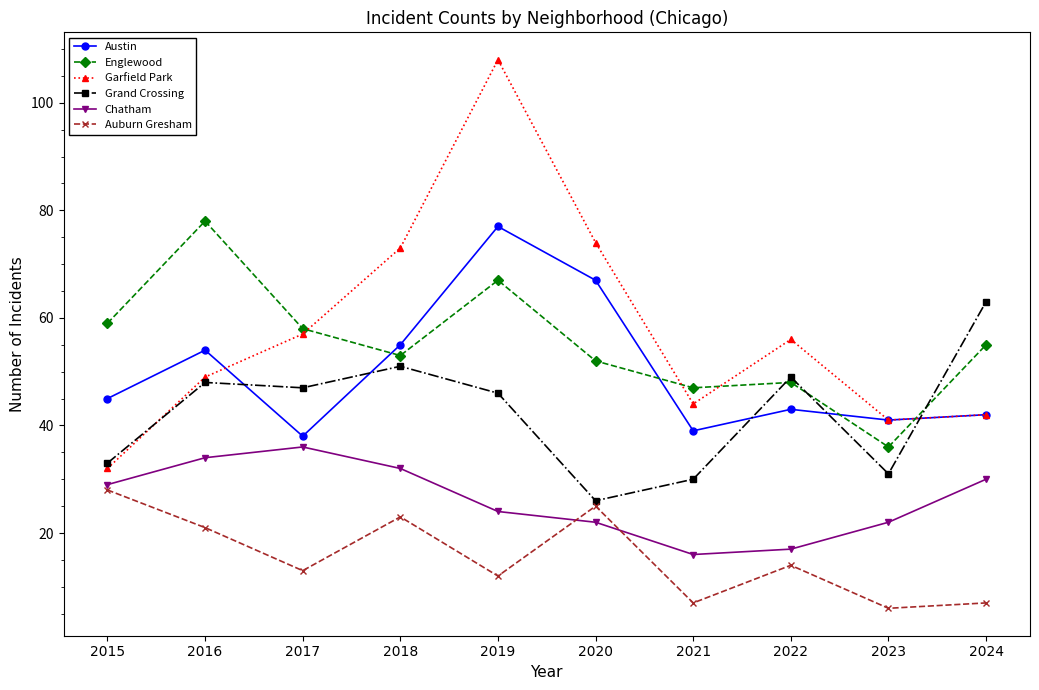

How many distinct data groups are displayed?

6